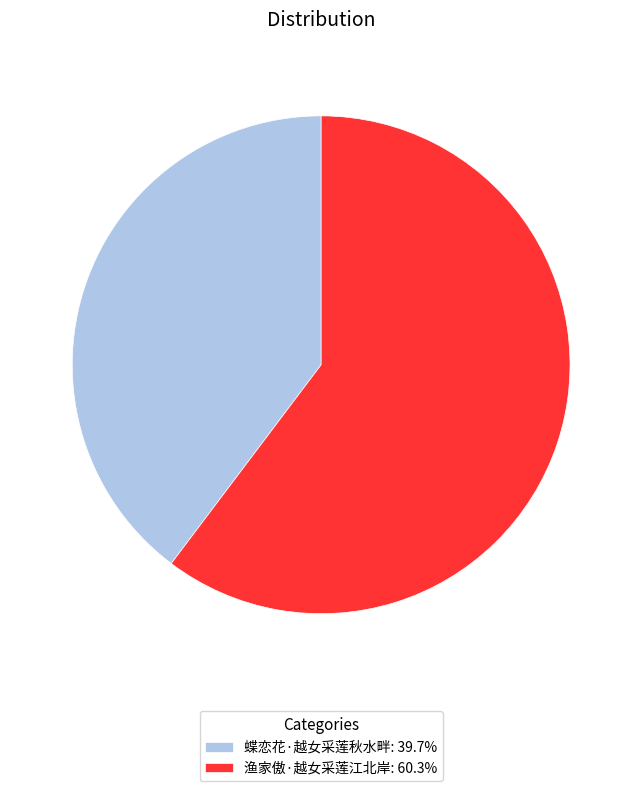

Is the sum of 蝶恋花·越女采莲秋水畔 and 渔家傲·越女采莲江北岸 greater than half?

Yes